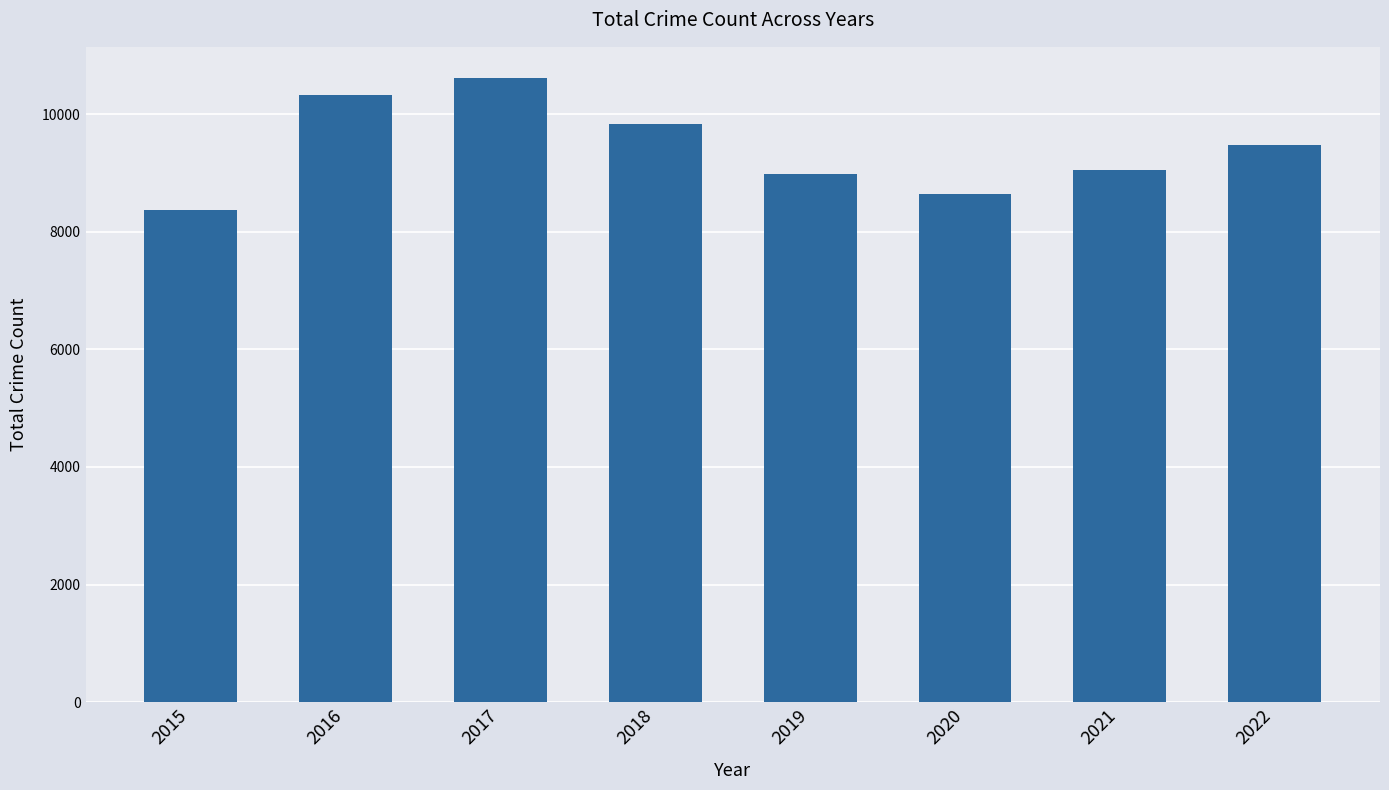

Between 2016 and 2017, which is larger?

2017